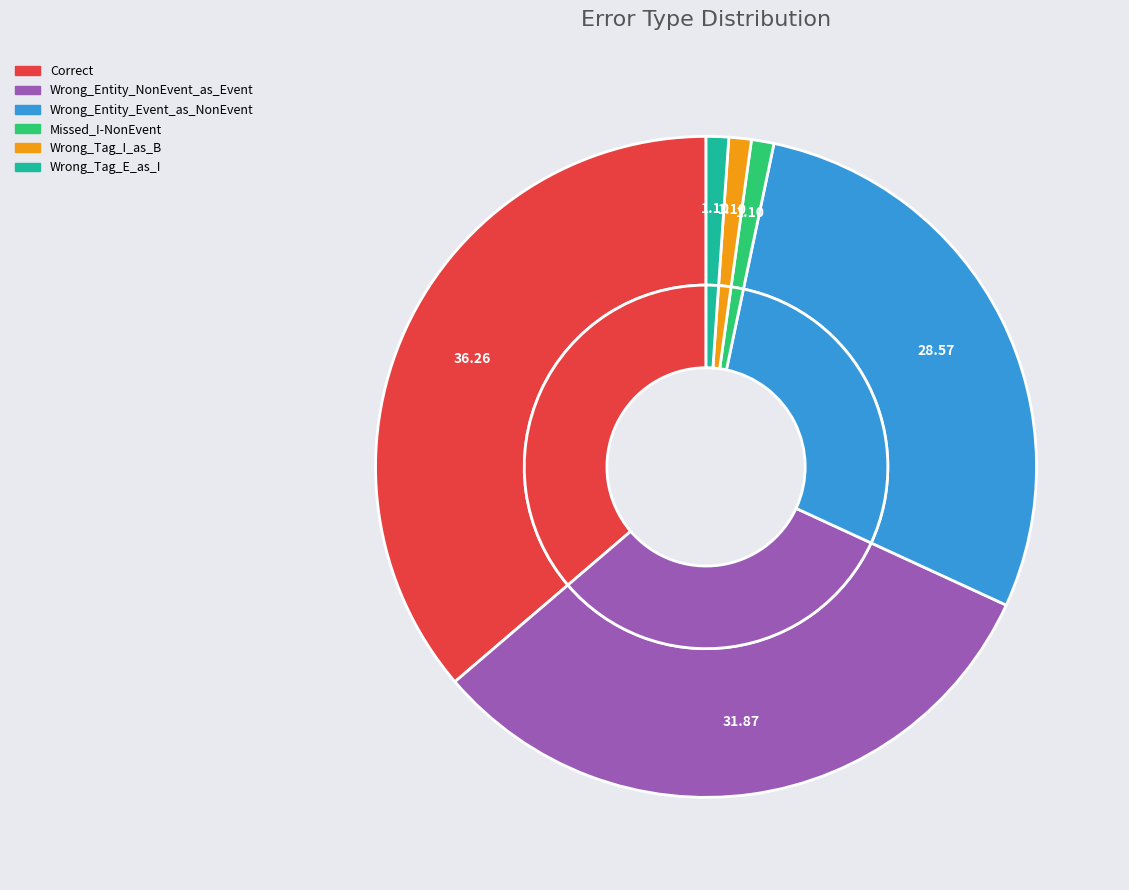

Approximately how many times larger is the value at Wrong_Entity_Event_as_NonEvent compared to Wrong_Entity_NonEvent_as_Event?

0.9